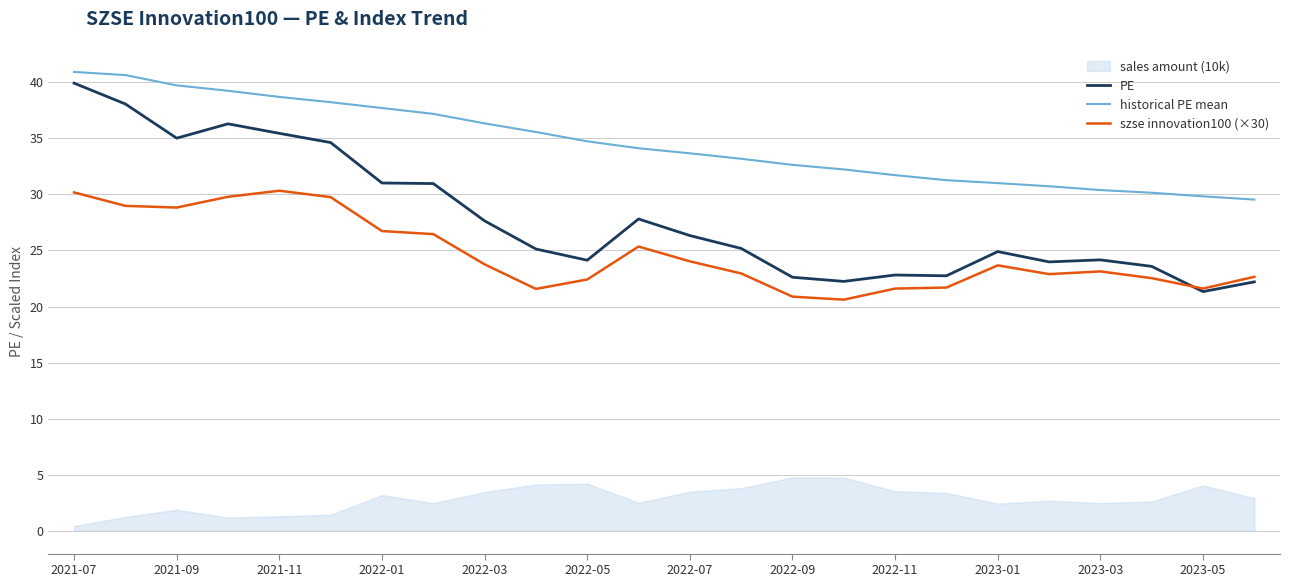

True or false: PE has a value of 36.5 at 2023-01.

False